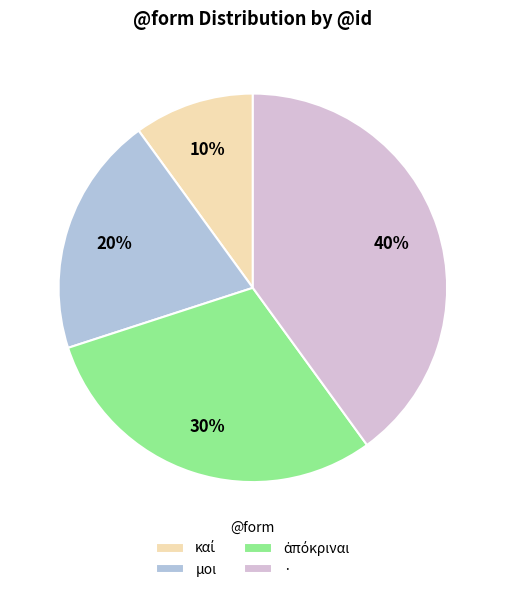

The μοι slice represents 7% of the pie. True or false?

False